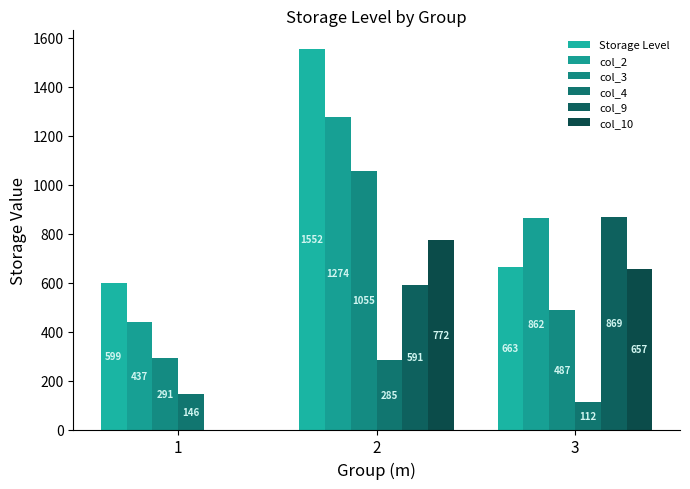

The col_2 series shows 1274.0 at 2. True or false?

True